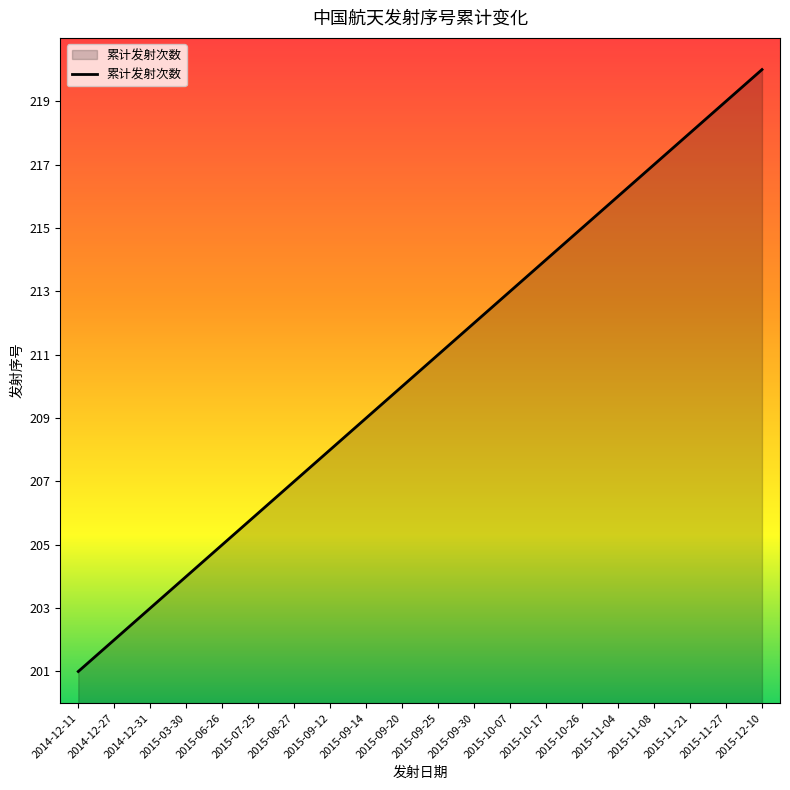

What is the minimum value shown in the chart?

201